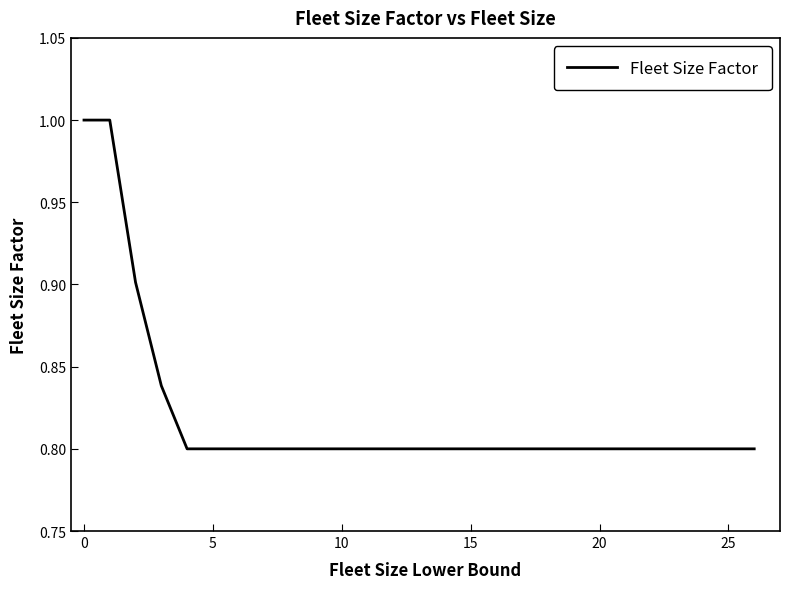

What is the difference between the maximum and minimum values?

0.2